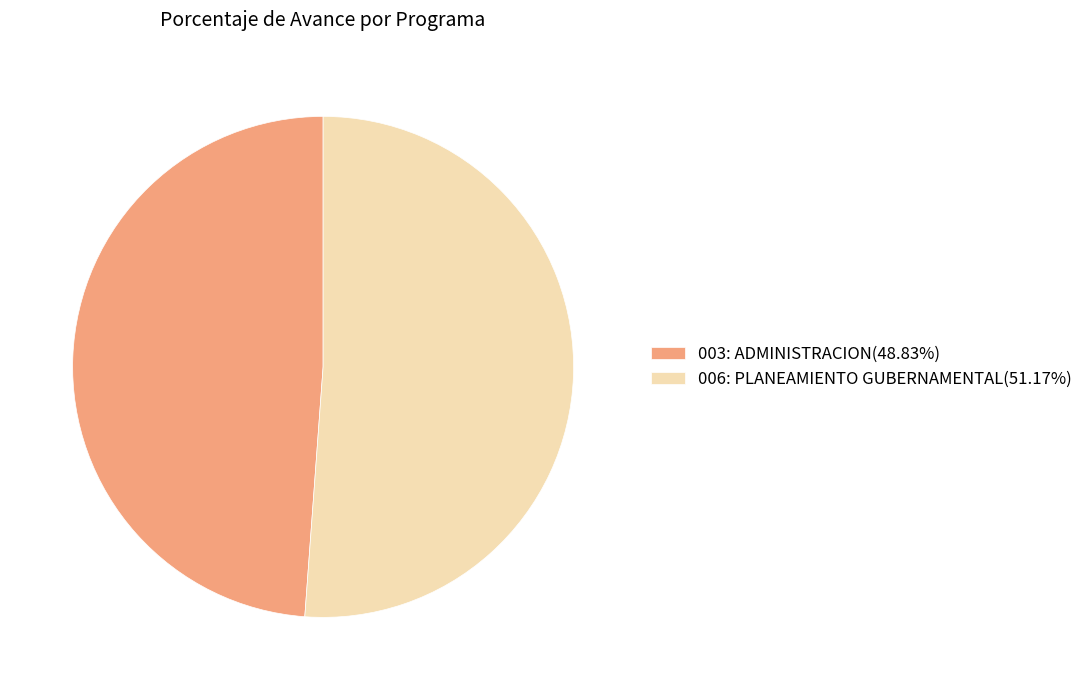

Rank the categories by value from highest to lowest.

006: PLANEAMIENTO GUBERNAMENTAL, 003: ADMINISTRACION